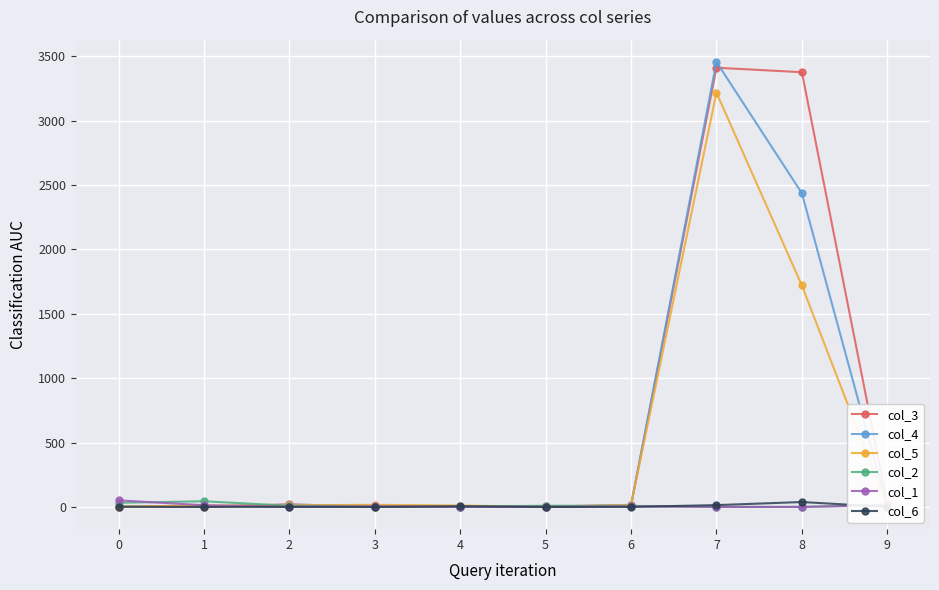

How many times do col_2 and col_6 cross each other?

3